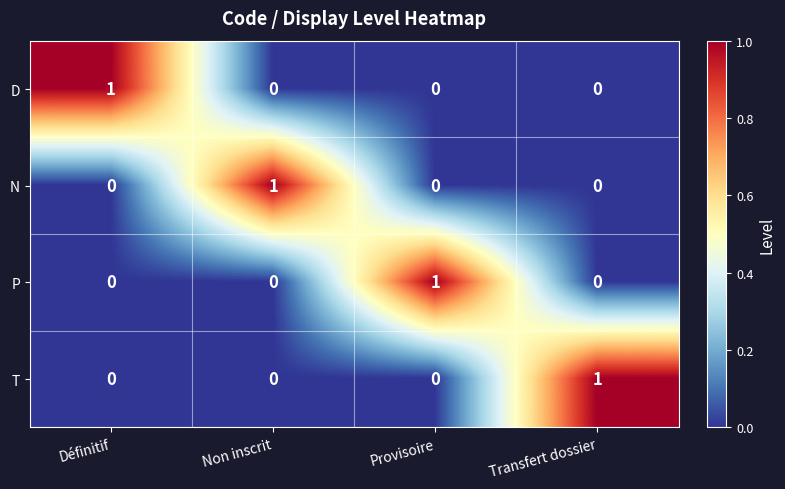

How many N values are between 0 and 1?

4